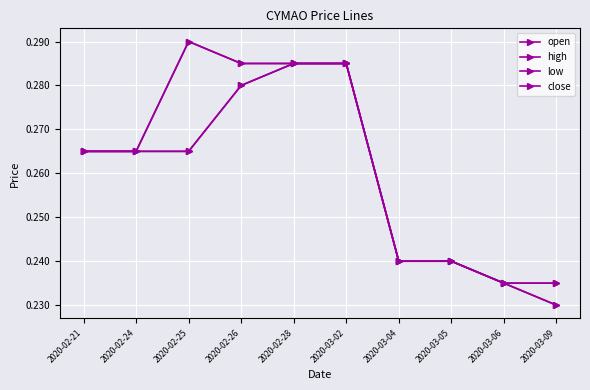

True or false: open and low cross at least once.

False